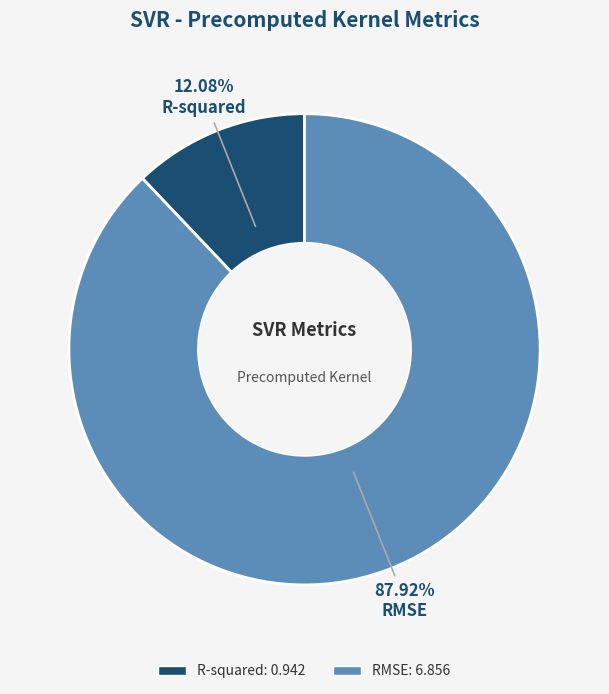

Which category has the smallest portion of the pie?

R-squared